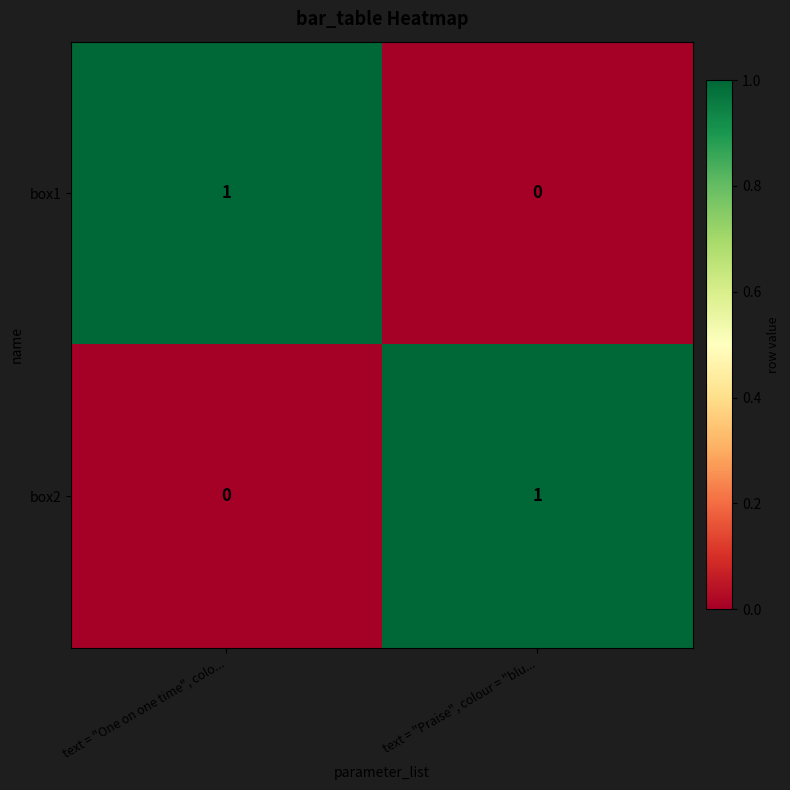

Reading left to right, transcribe all the data shown in this chart.

box1: text = "One on one time", colo...=1	text = "Praise", colour = "blu...=0
box2: text = "One on one time", colo...=0	text = "Praise", colour = "blu...=1